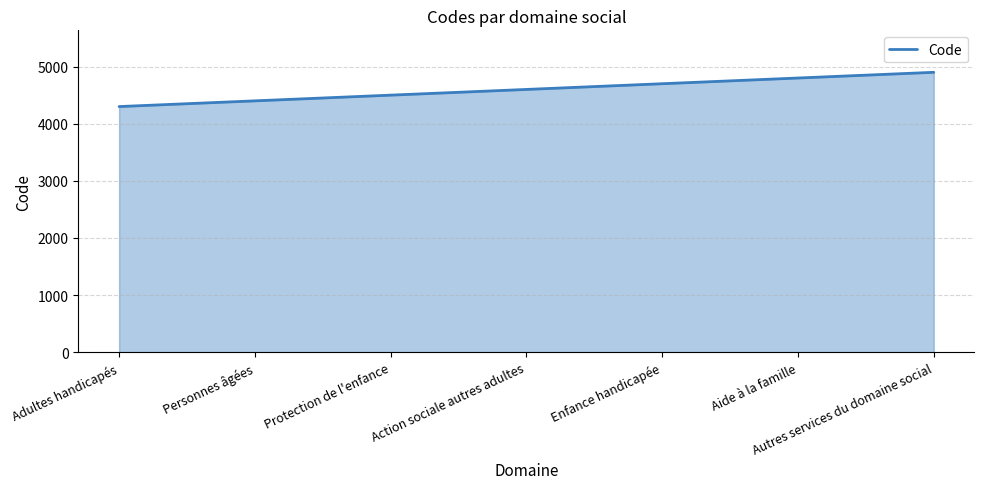

What is the sum of all values?

32200